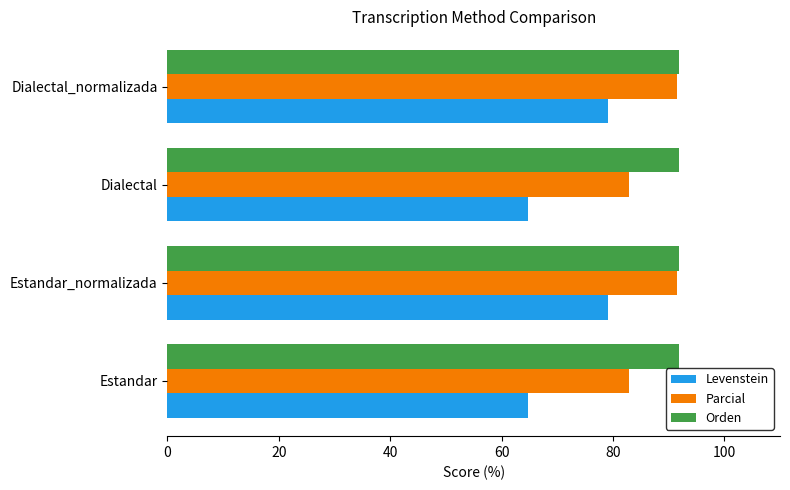

Which series has the largest range (max minus min)?

Levenstein